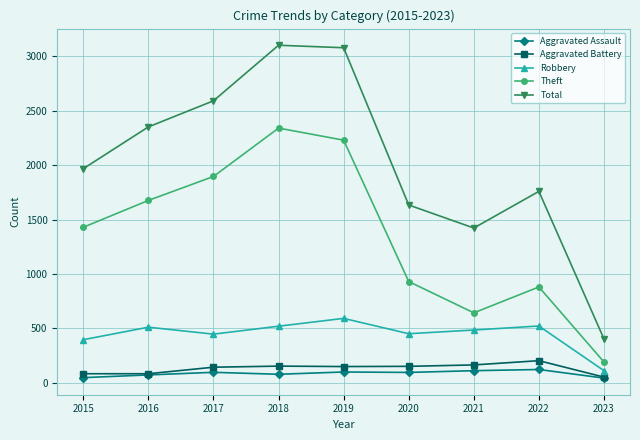

True or false: Aggravated Assault and Total intersect in this chart.

False